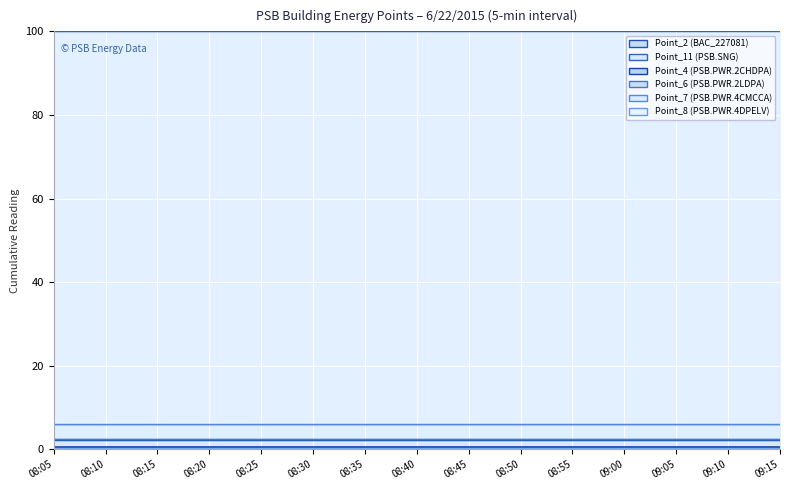

Count the number of data series in this chart.

6